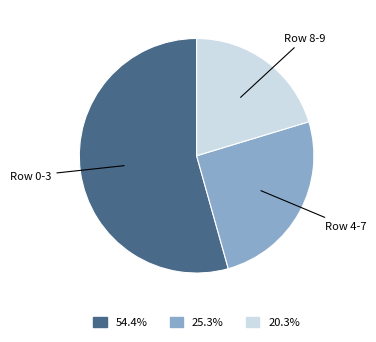

What is the ratio of the value at Row 8-9 to the value at Row 4-7?

0.8